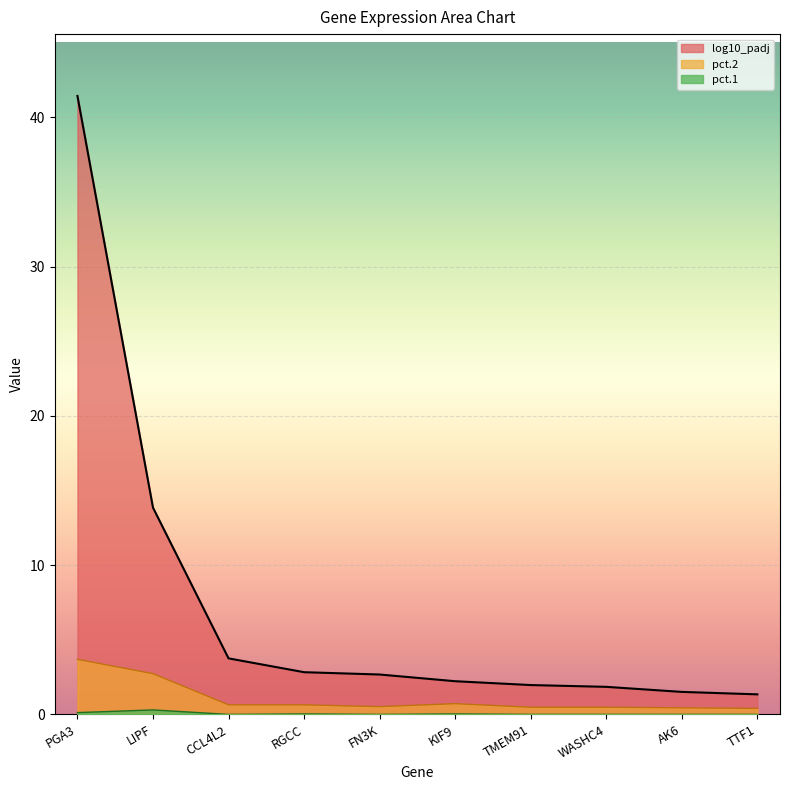

True or false: pct.2 and log10_padj cross at least once.

False